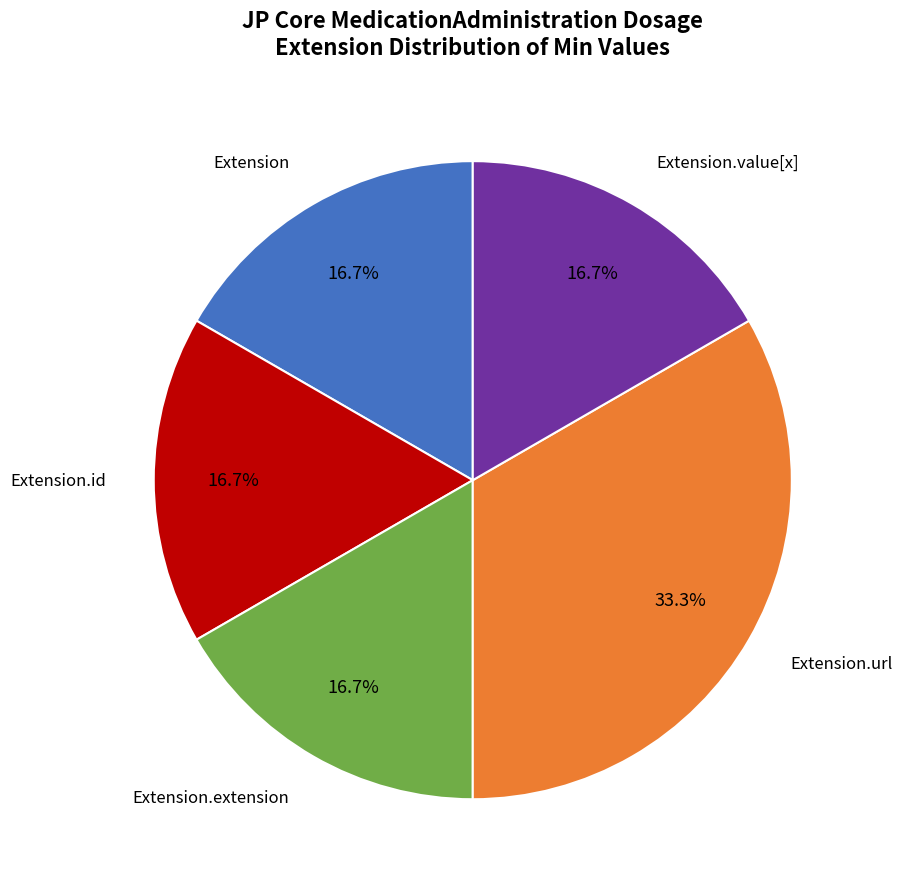

To the nearest percent, what is the difference between the largest and smallest slice percentages?

17%